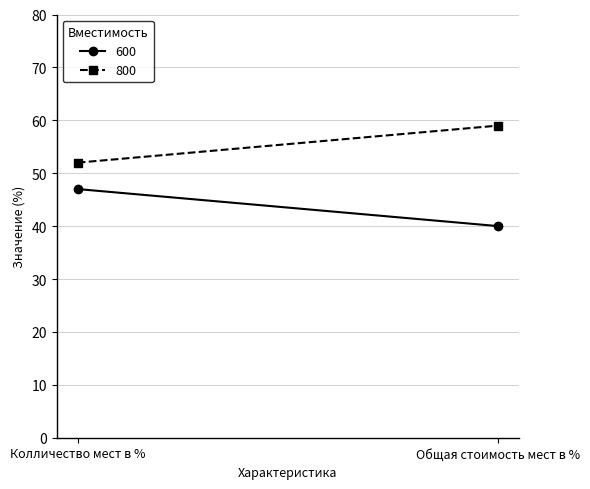

What are all the series names shown in the legend?

600, 800